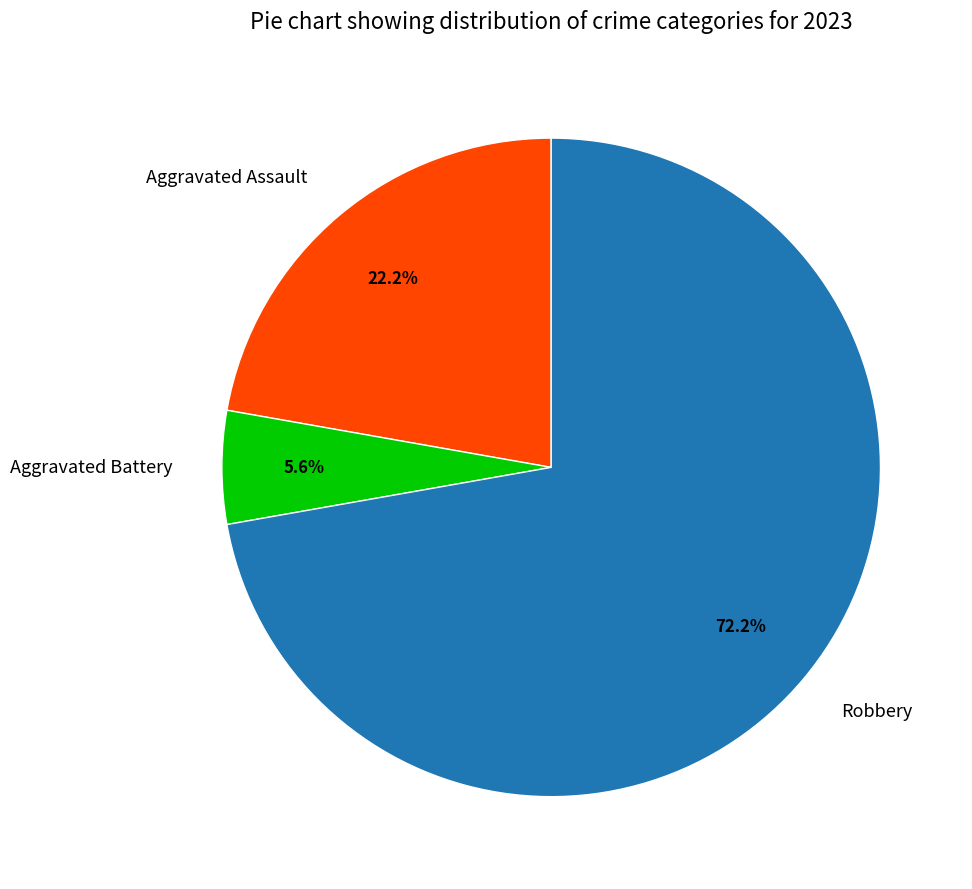

Does Robbery represent more than half of the total?

Yes